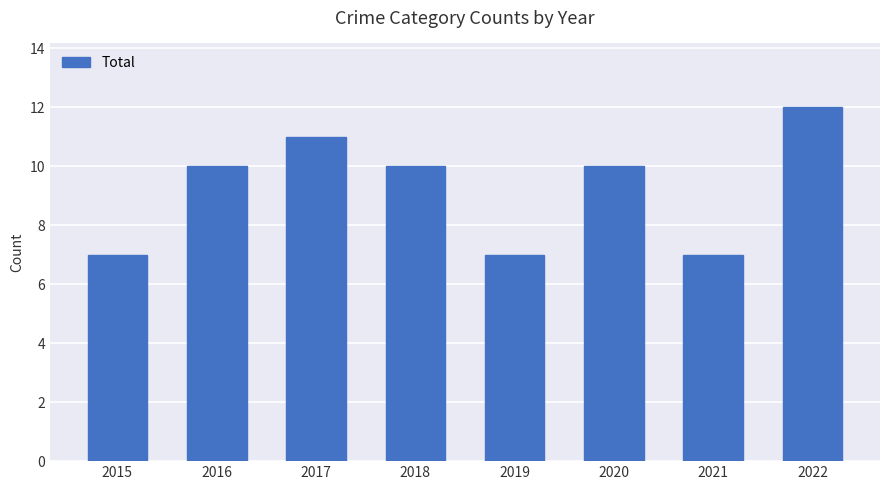

How many bars are there in total?

8